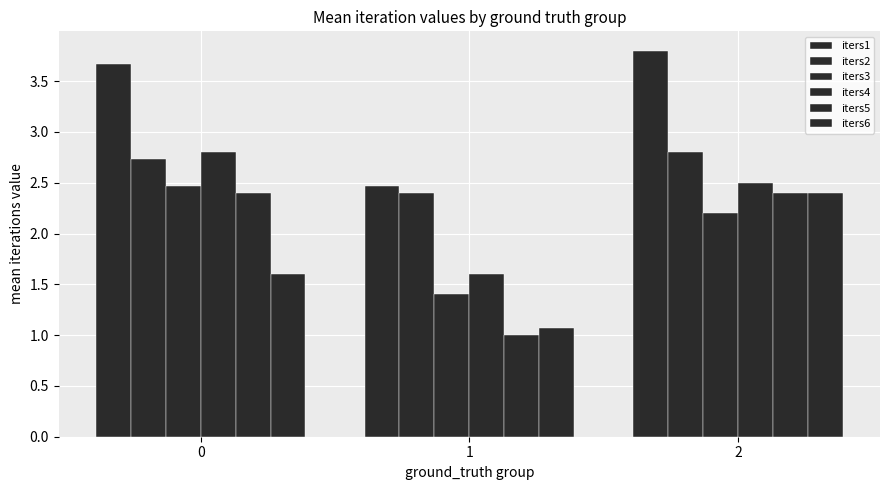

How many groups of bars are there?

3